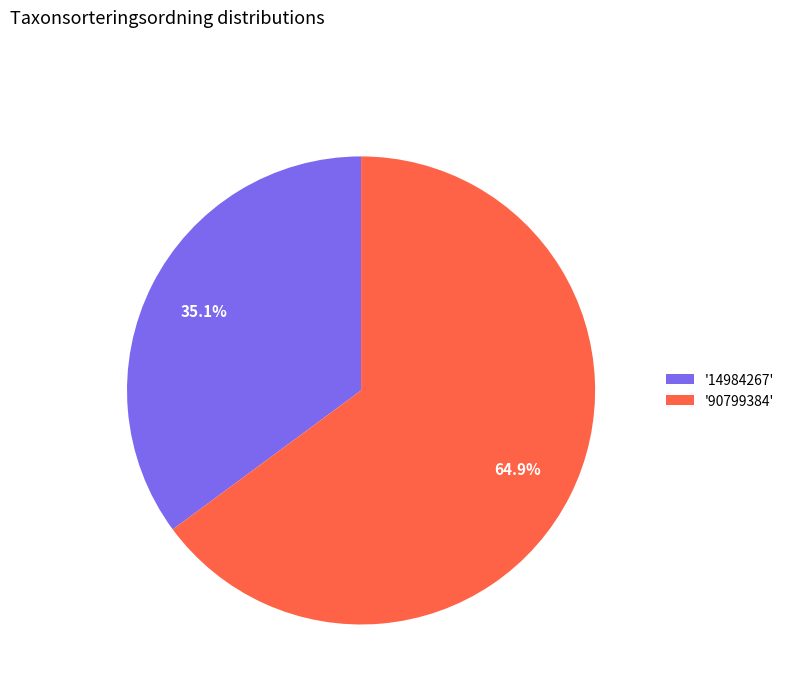

Which category has the smallest portion of the pie?

'14984267'